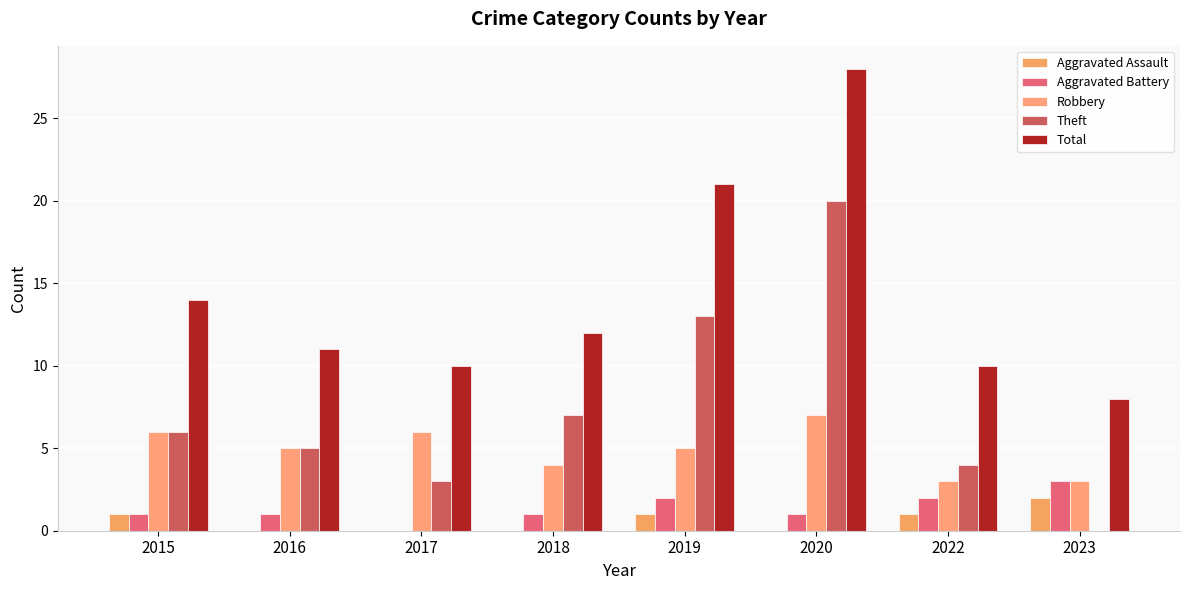

How many groups of bars are there?

8